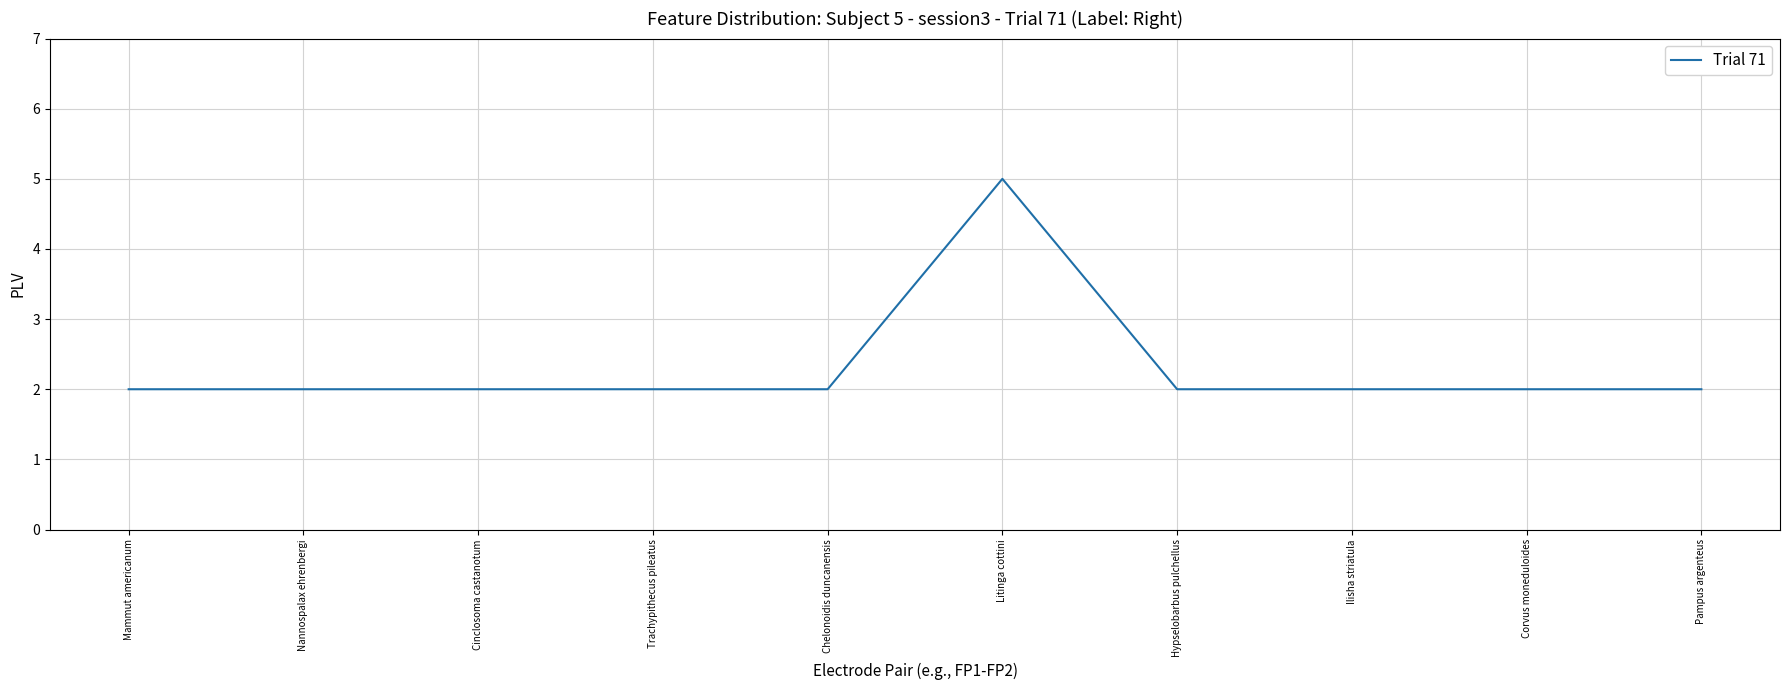

What position from the right is Hypselobarbus pulchellus?

4